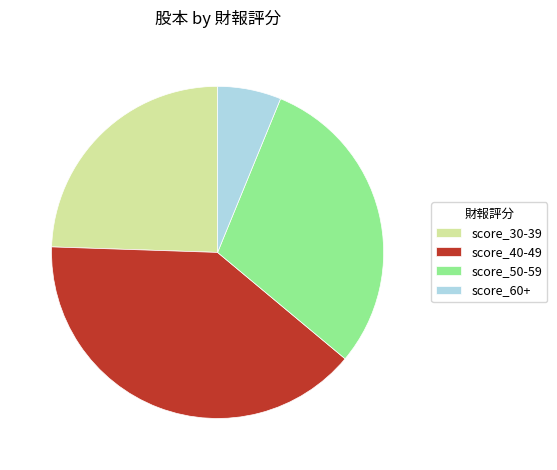

Does score_50-59 account for over 50% of the chart?

No